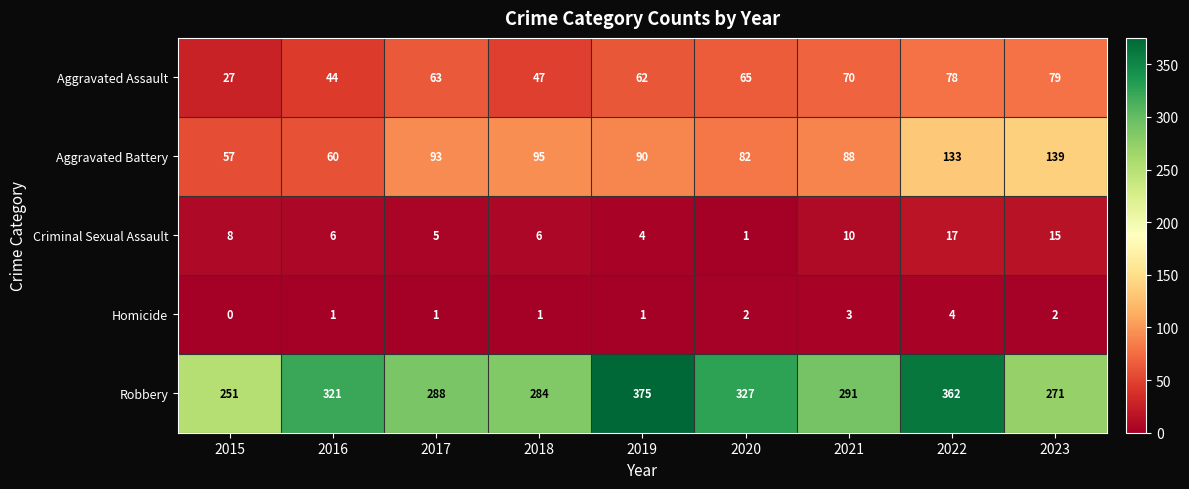

How many positive values does the Homicide series have?

8